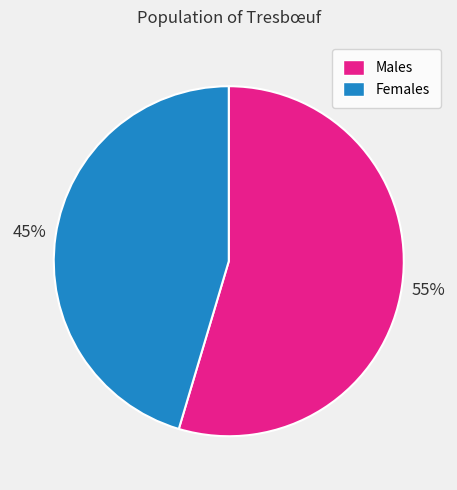

Is there a majority slice in this chart?

Yes